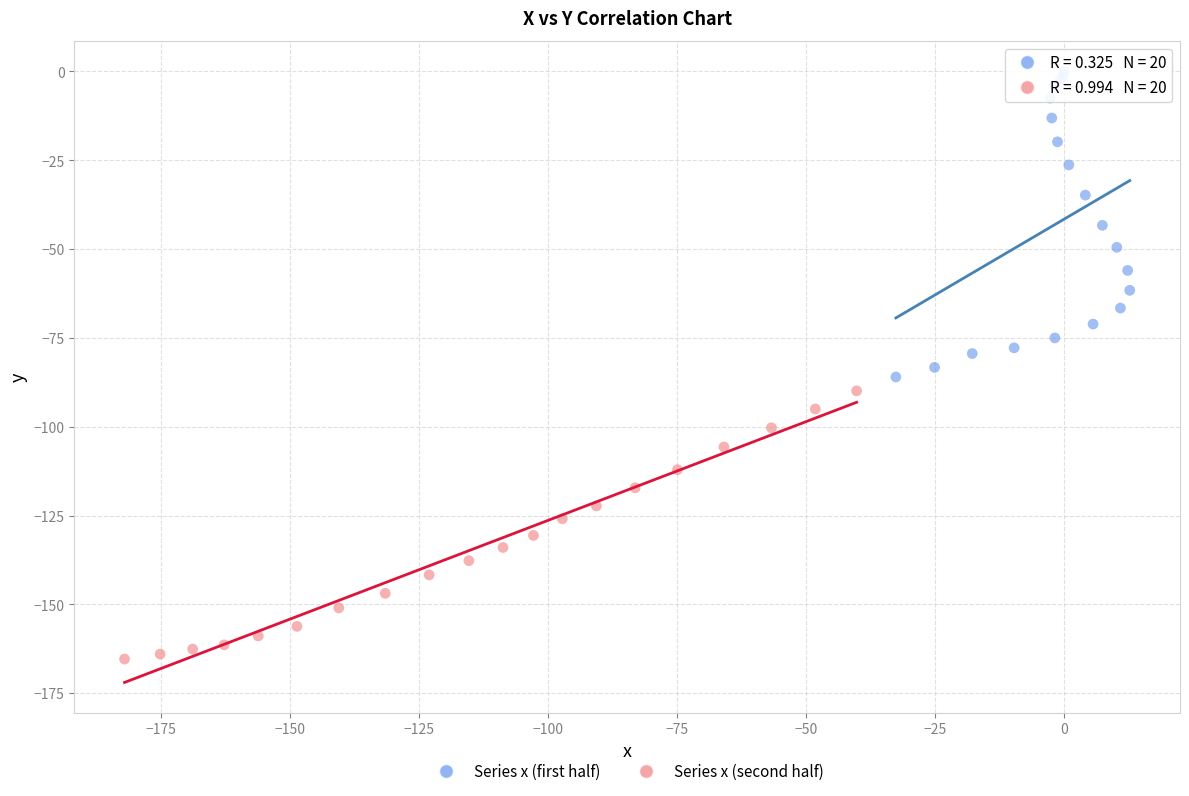

What are all the series names shown in the legend?

Series x (first half), Series x (second half)